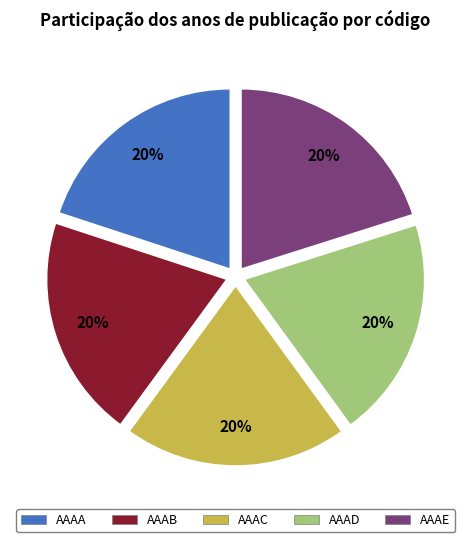

What percentage is the AAAD slice, to the nearest percent?

20%